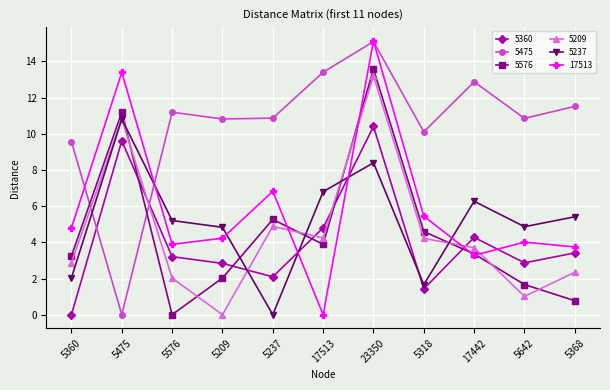

Which series changed the most between 17513 and 17442?

17513